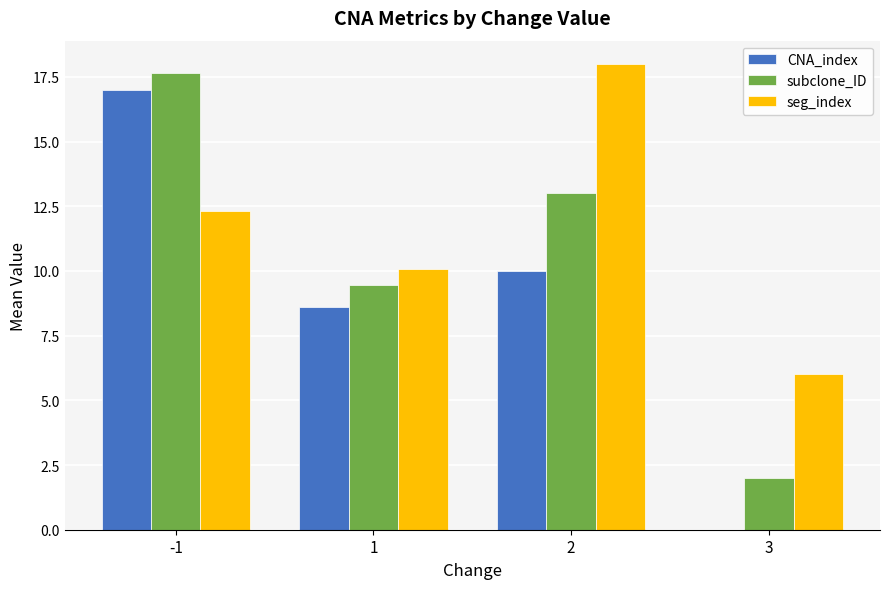

Are the bars grouped side by side (vs. stacked)?

Yes